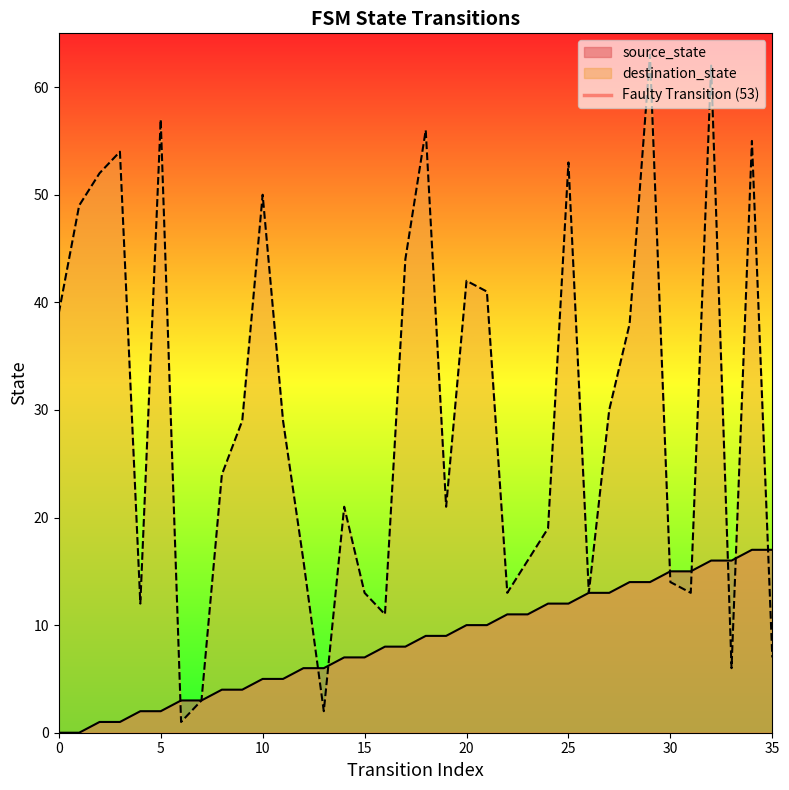

The source_state series shows 10 at 20. True or false?

True